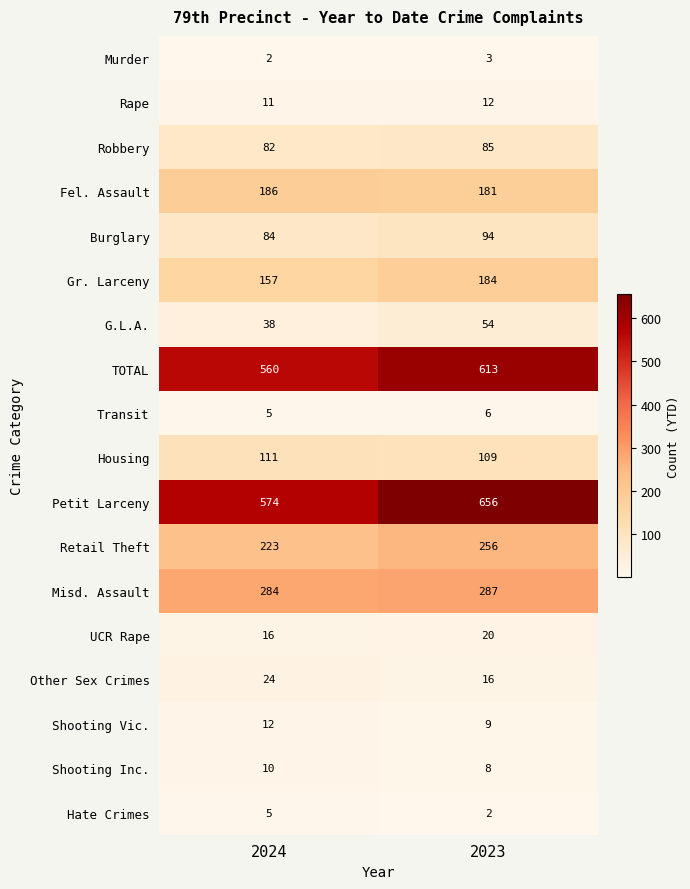

List the labels in order of Fel. Assault value, smallest first.

2023, 2024